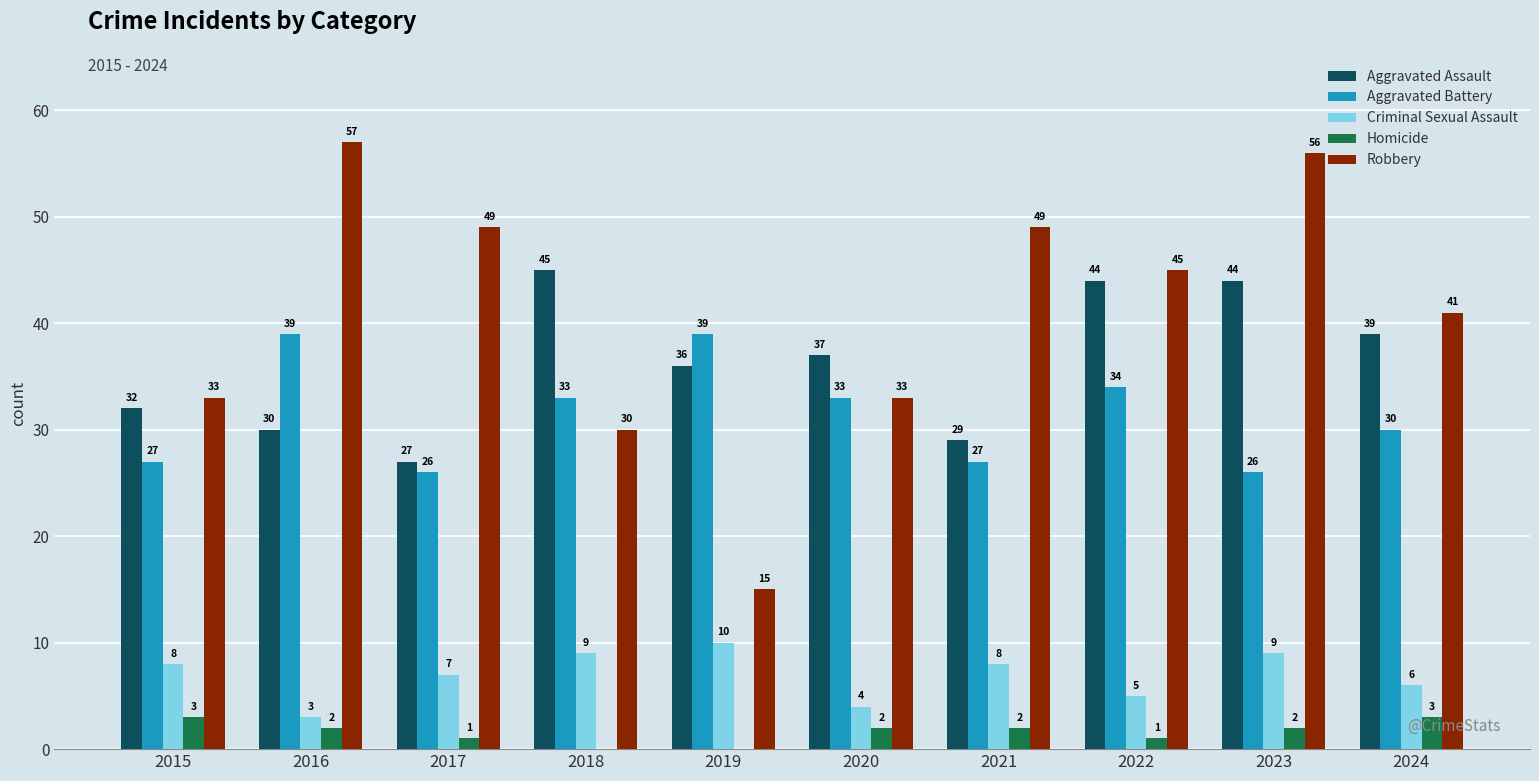

At which label does Homicide first exceed 2?

2015